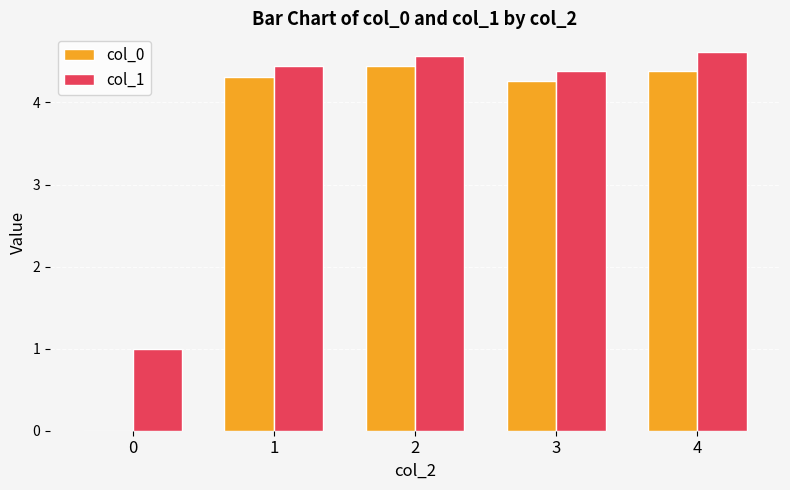

What is the sum of all col_0 values?

17.4